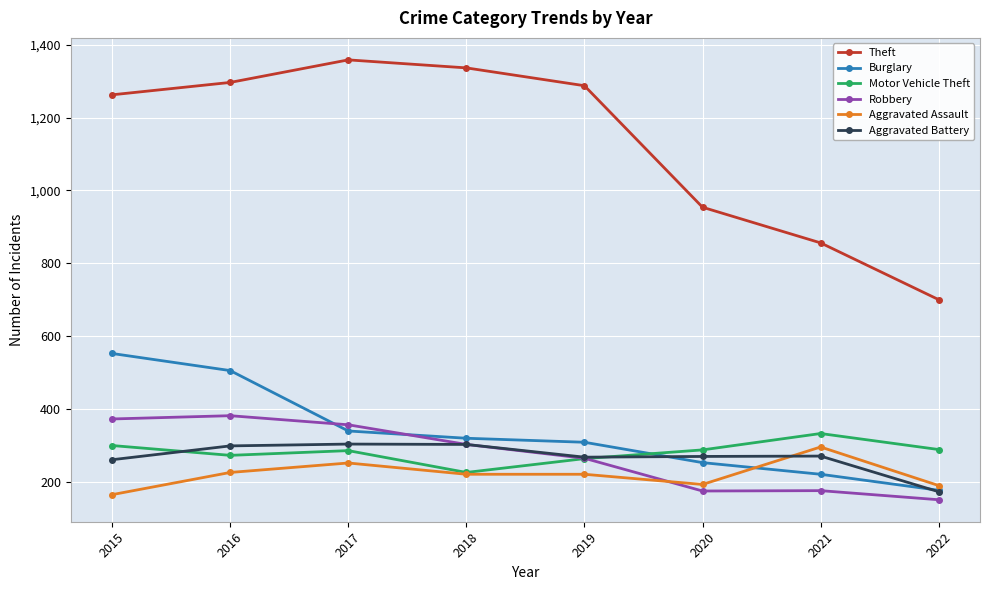

Which series changed the most between 2019 and 2021?

Theft